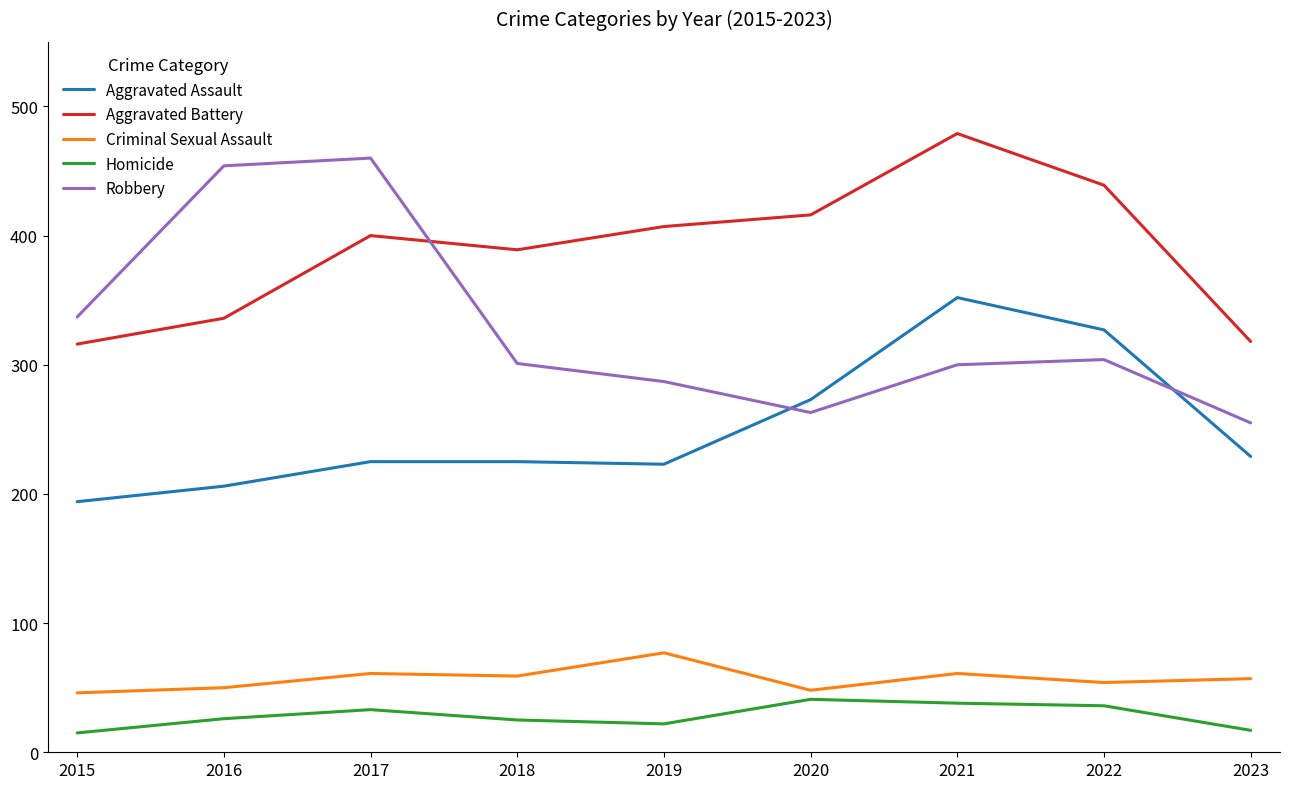

At which category is the sum across all series the highest?

2021